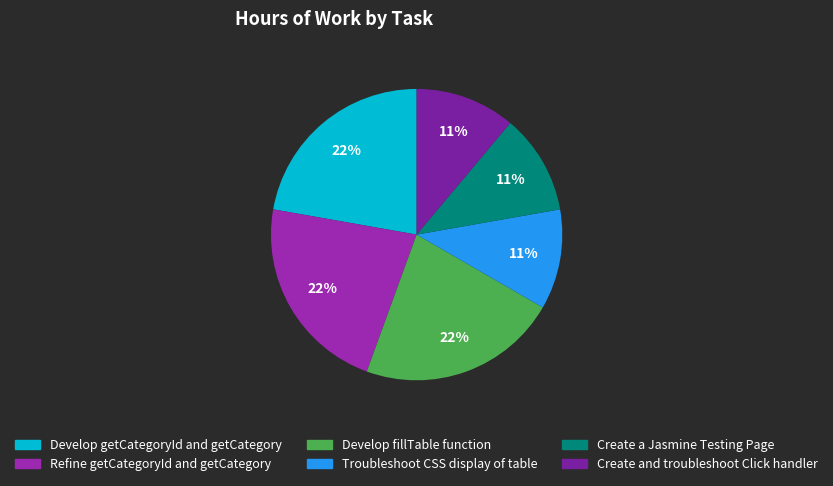

To the nearest percent, what is the difference between the Create and troubleshoot Click handler and Develop getCategoryId and getCategory slice percentages?

11%